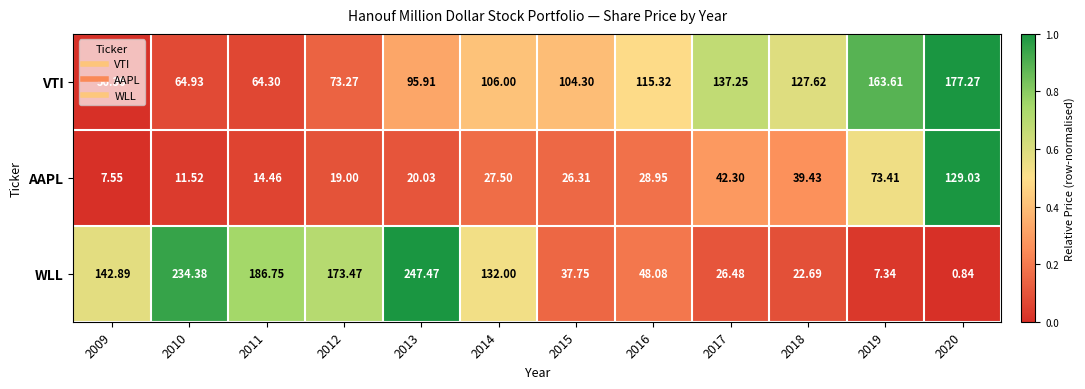

At which category is the sum across all series the highest?

2013